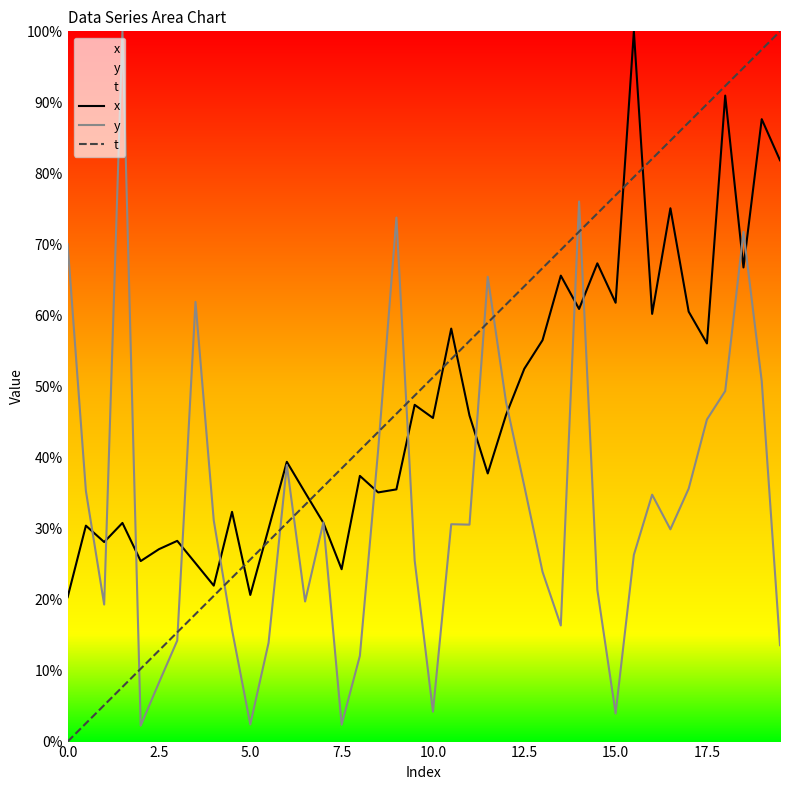

After their last crossing, which series has the higher values: y or t?

t